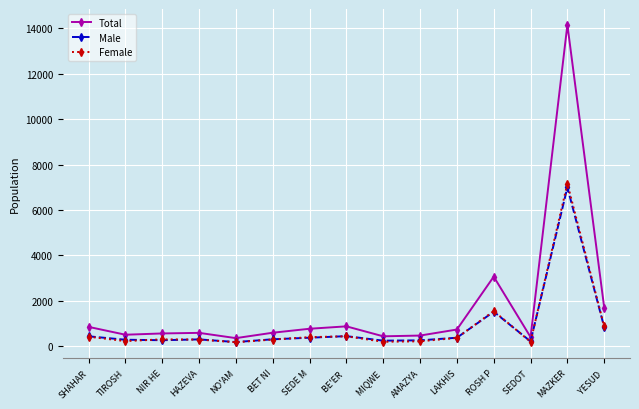

Rank the series by their maximum value, from lowest to highest.

Male, Female, Total